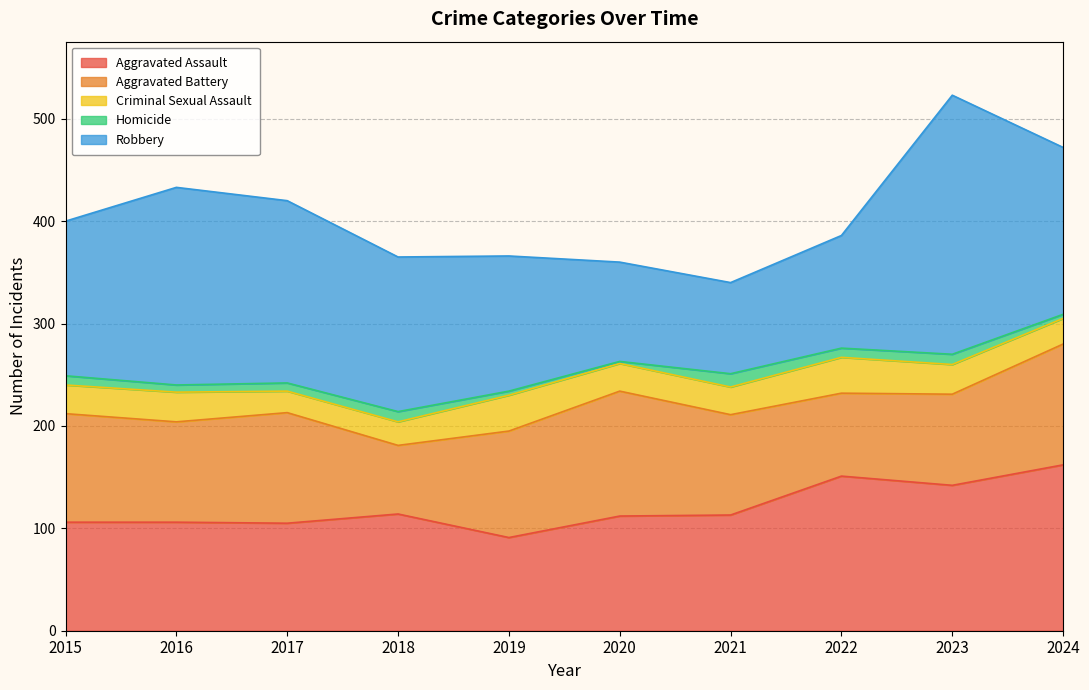

Does the chart have visible grid lines?

Yes